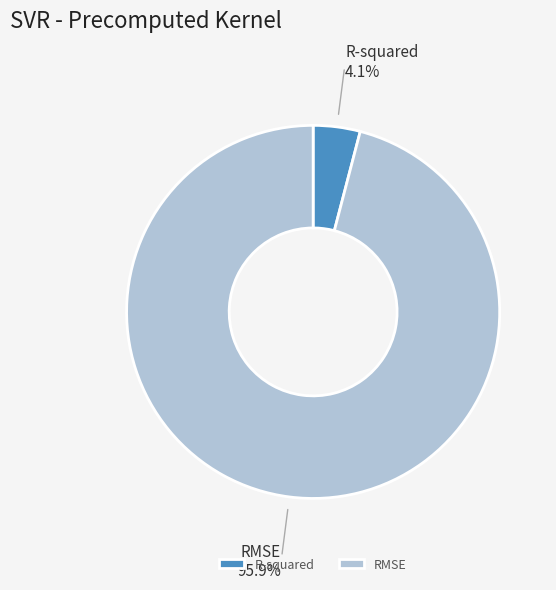

Count the number of slices in the pie.

2